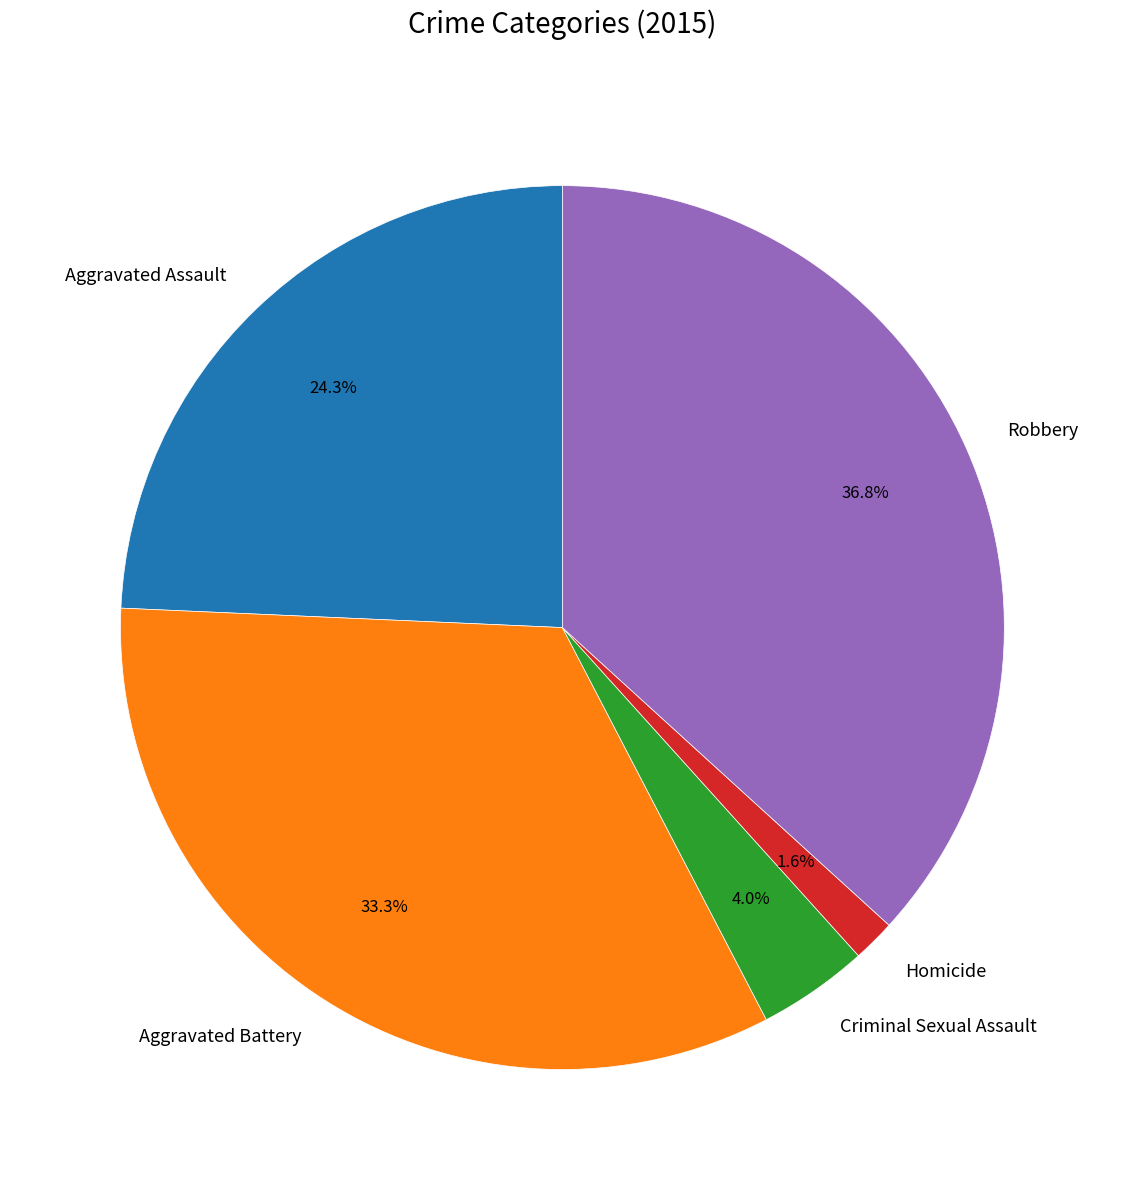

Do Criminal Sexual Assault and Aggravated Assault together represent more than half of the pie?

No